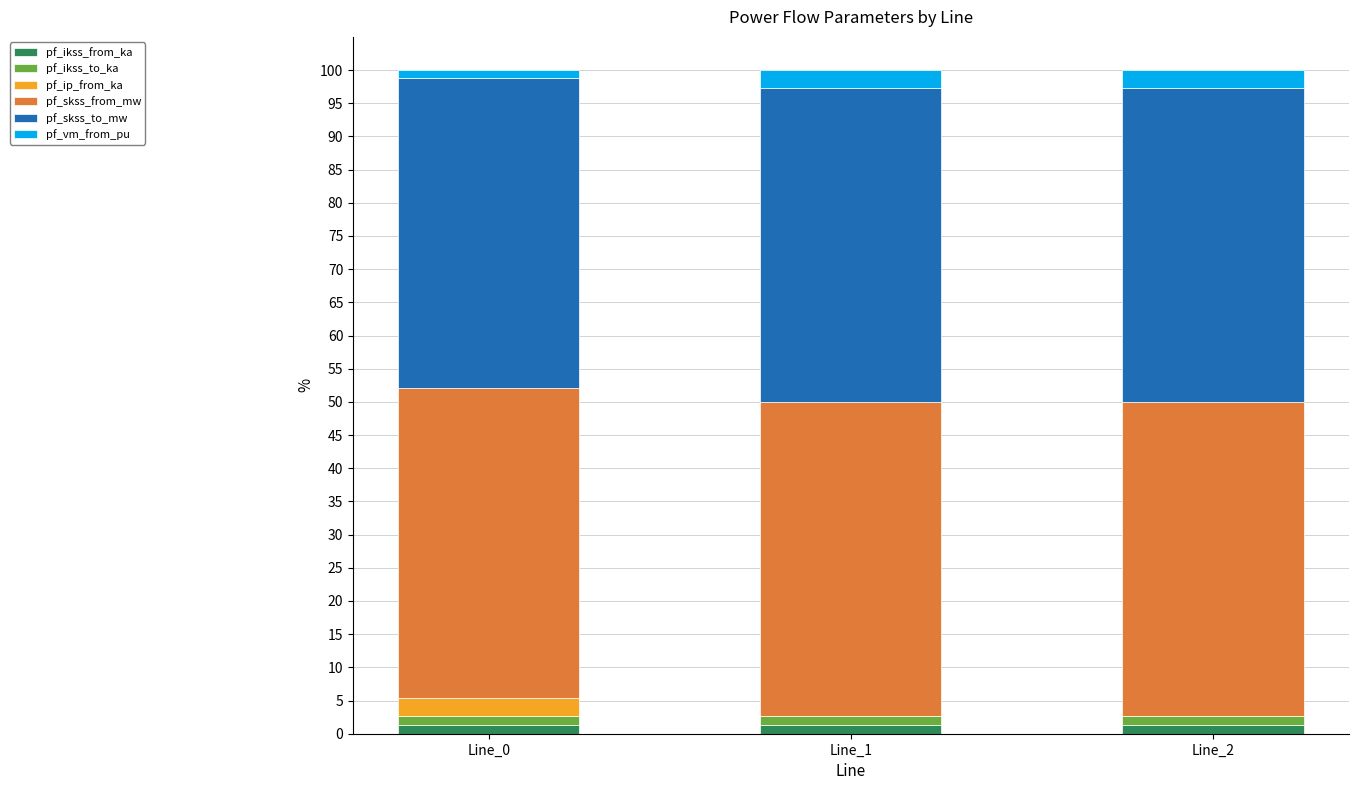

What are all the series names shown in the legend?

pf_ikss_from_ka, pf_ikss_to_ka, pf_ip_from_ka, pf_skss_from_mw, pf_skss_to_mw, pf_vm_from_pu